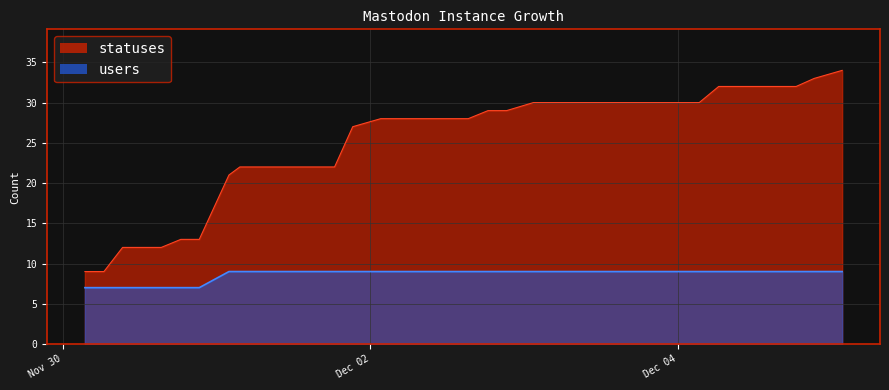

At how many categories does at least one series exceed 21?

32